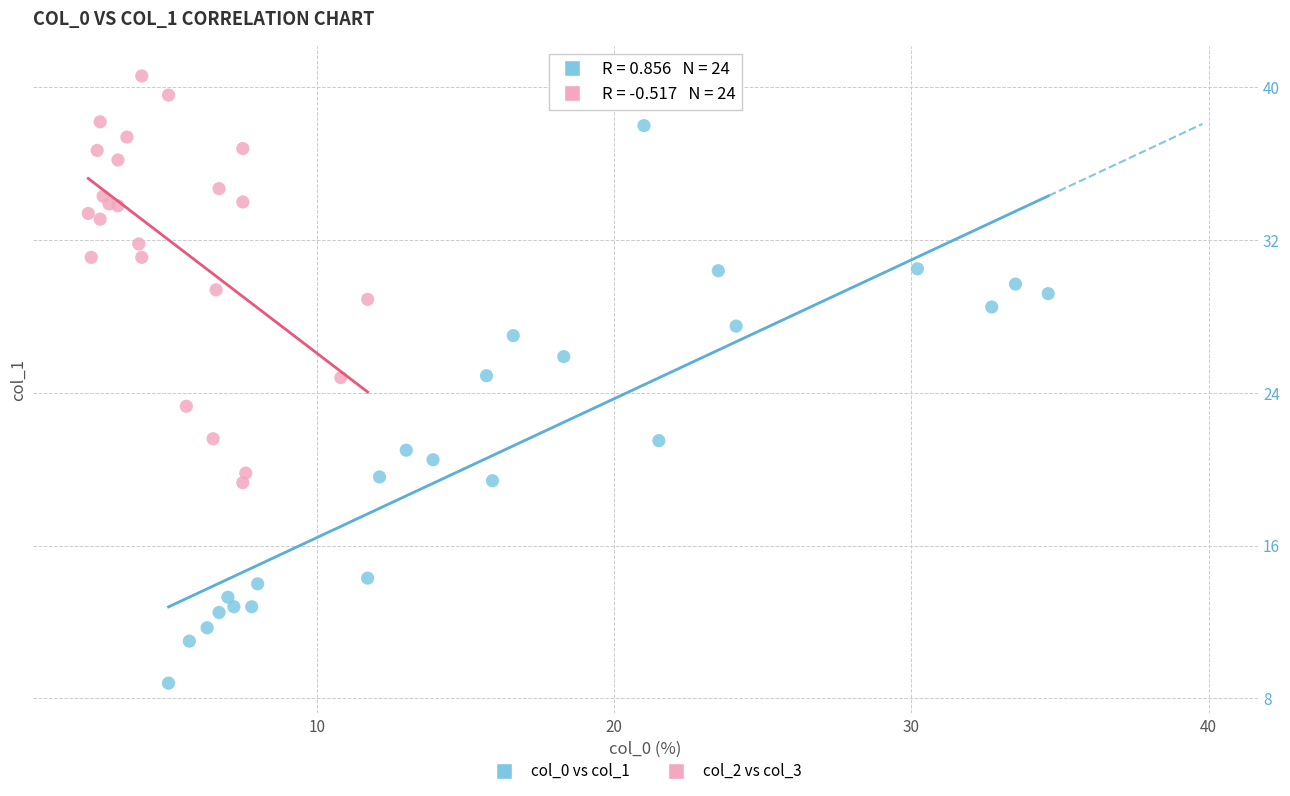

Which series reaches the minimum Y coordinate?

col_0 vs col_1